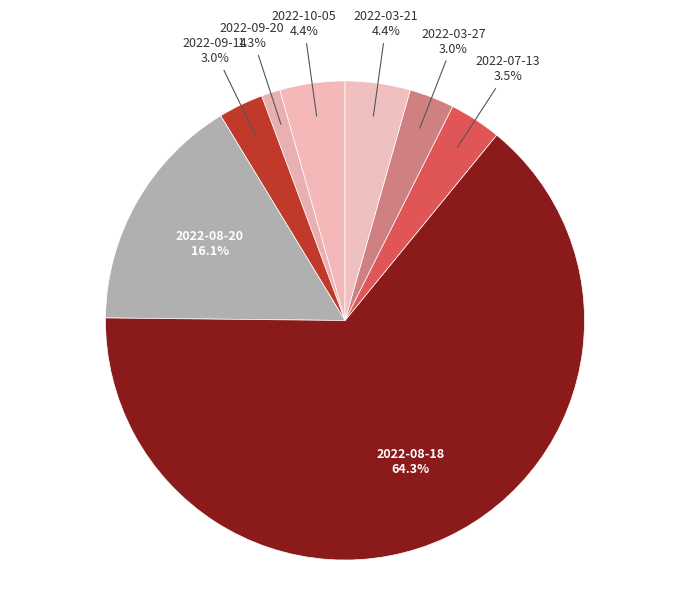

Count the number of slices in the pie.

8